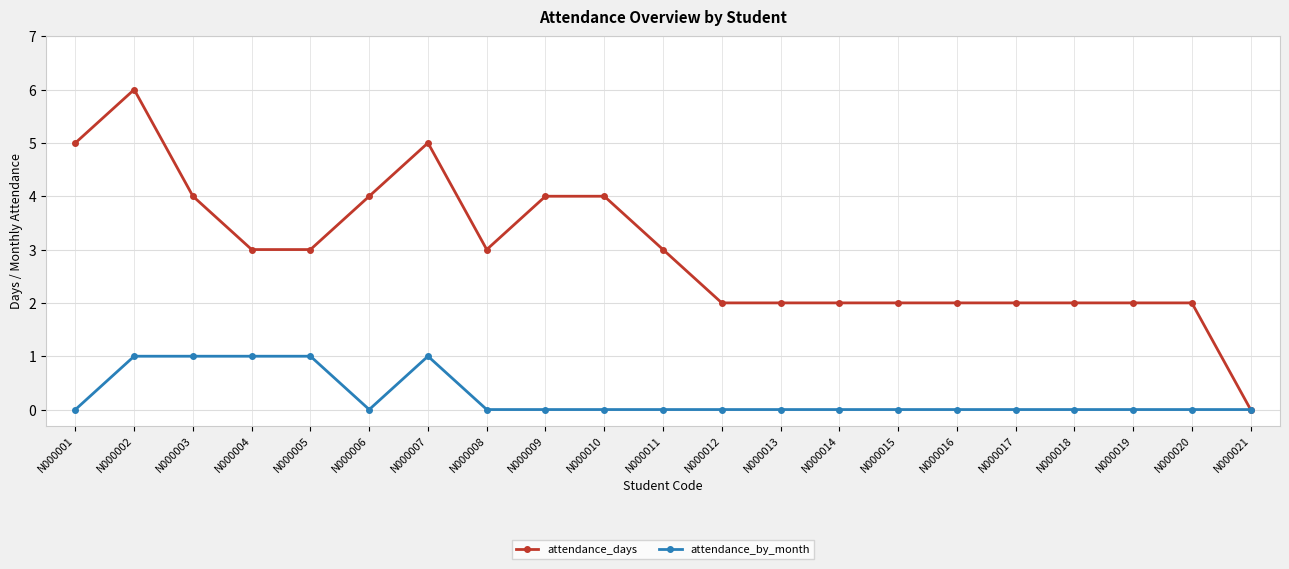

What is the difference between the highest and lowest values at N000020?

2